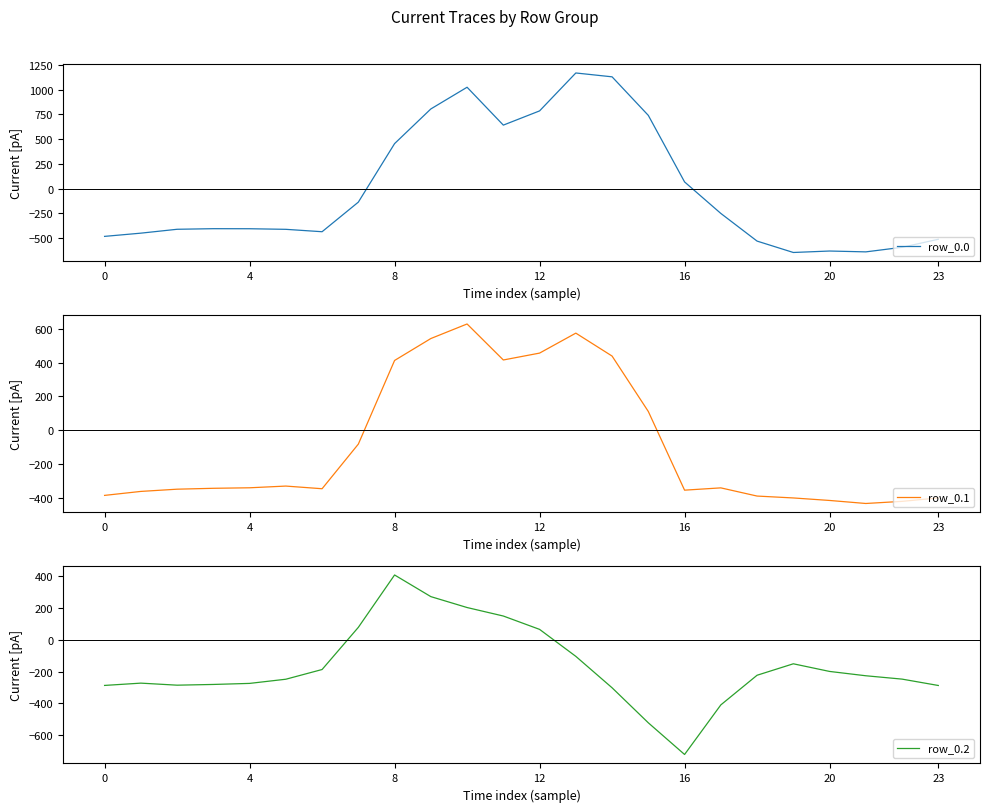

Is this an area chart (filled region under the line)?

No